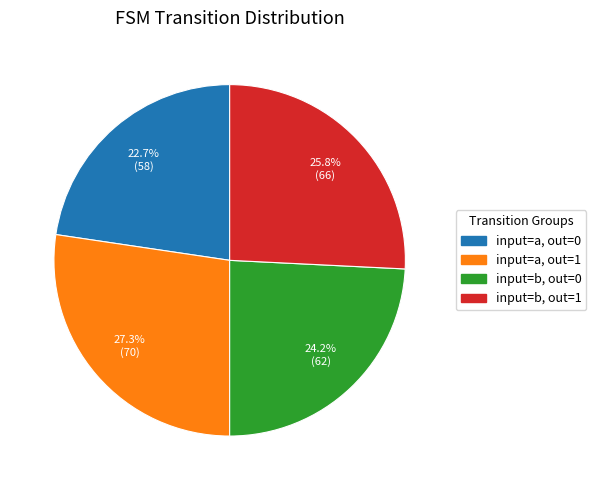

To the nearest percent, what is the average slice percentage?

25%